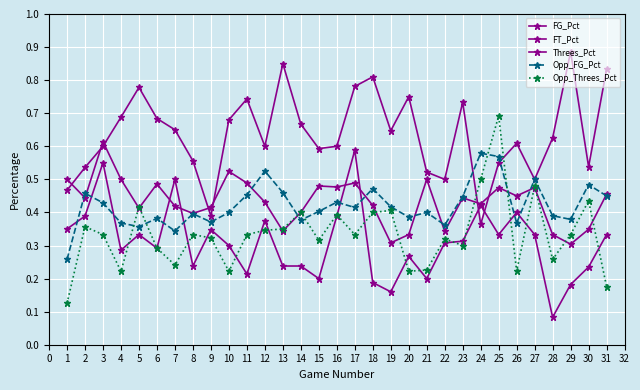

What is the difference between the maximum and second lowest values in the FG_Pct series?

0.3